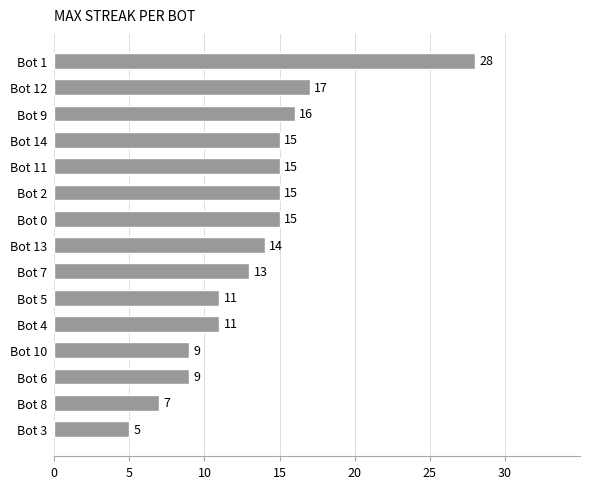

Where is the data nearest to the value 16?

Bot 9